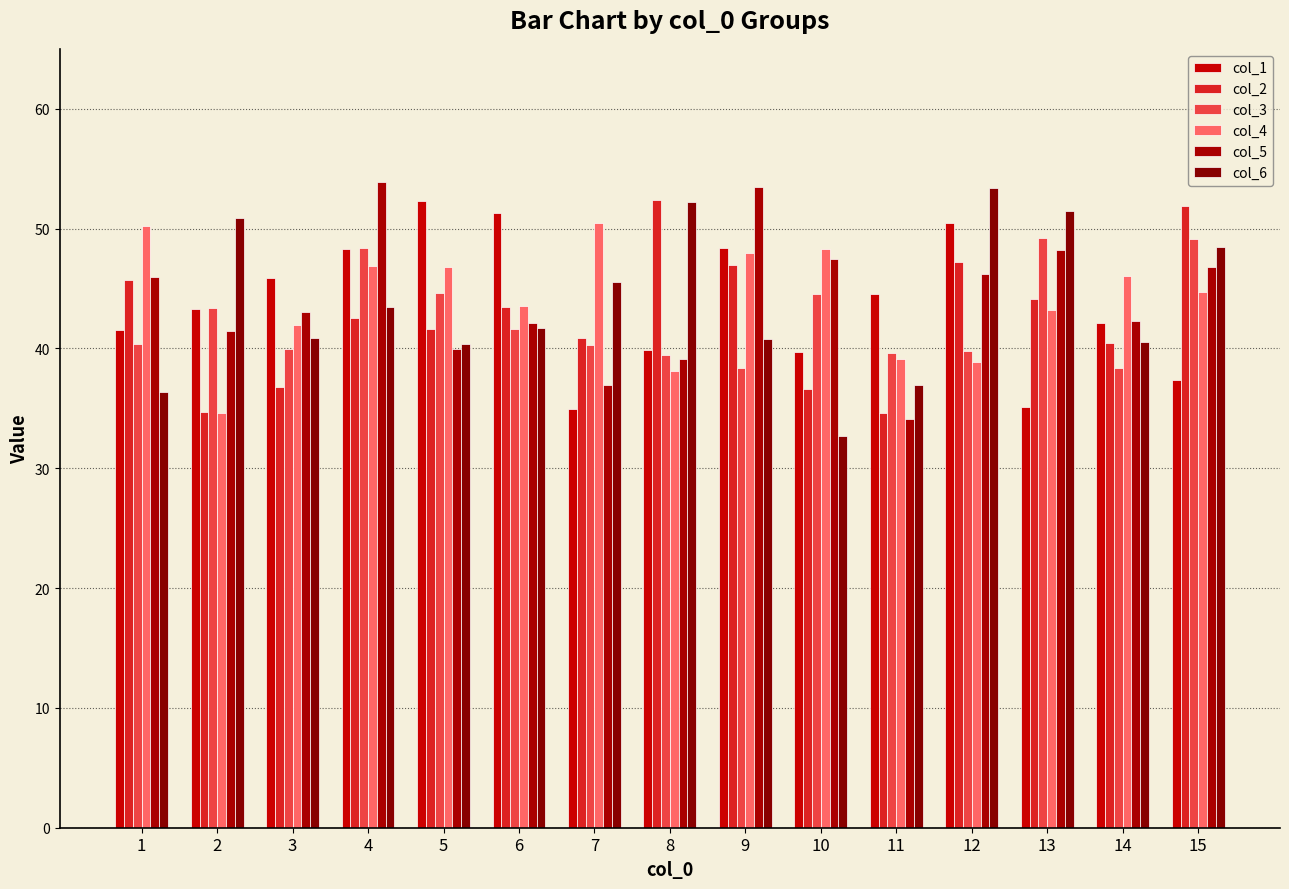

What is the greatest value displayed?

53.9